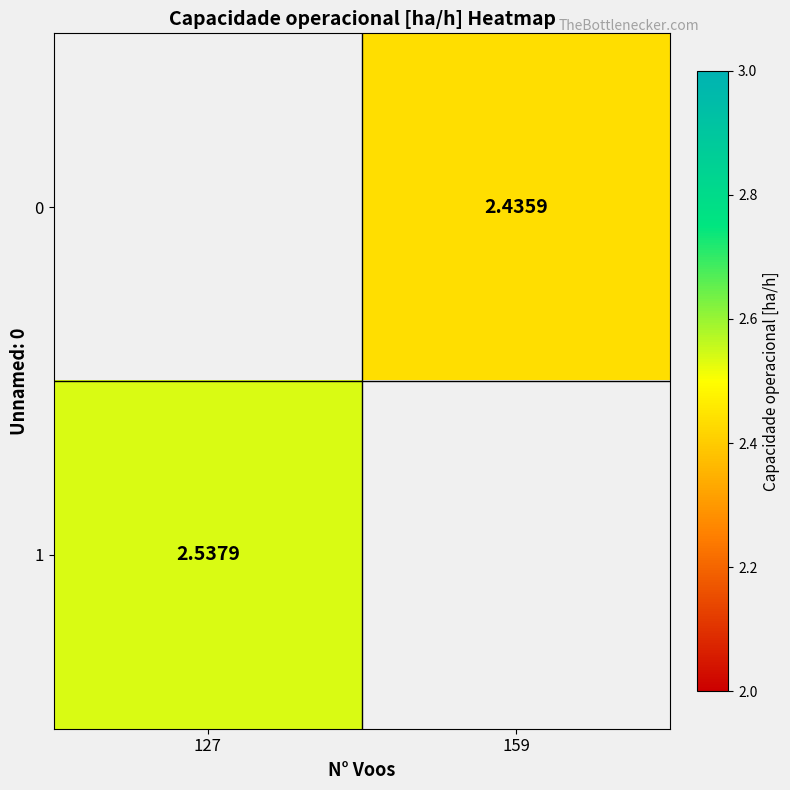

Which has a higher value, 159 or 127?

127